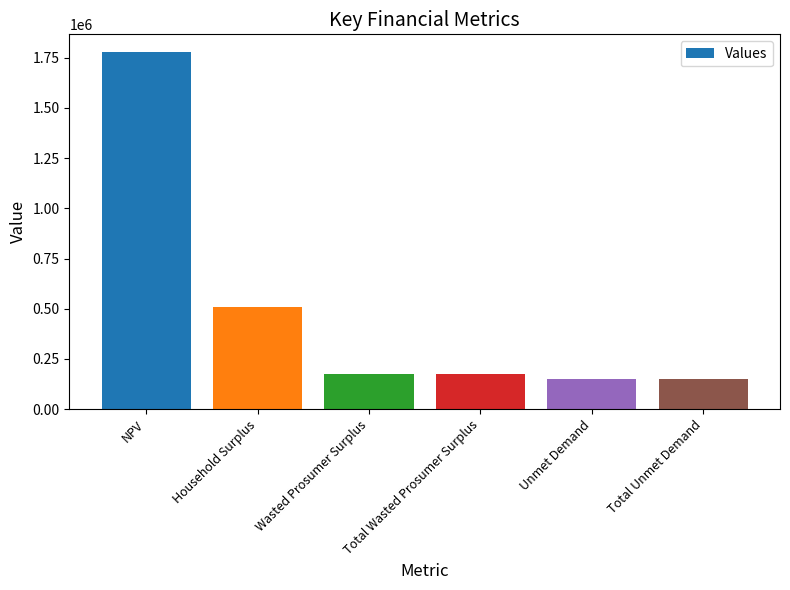

True or false: the data shows 173398.7 at Total Wasted Prosumer Surplus.

True